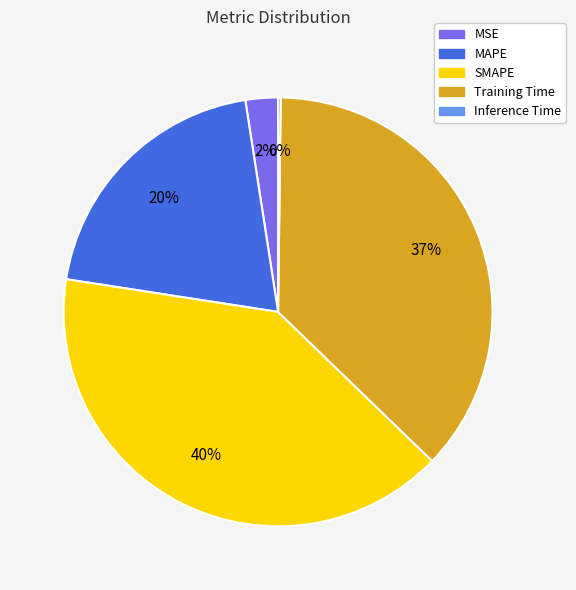

What is the largest slice in the pie chart?

SMAPE